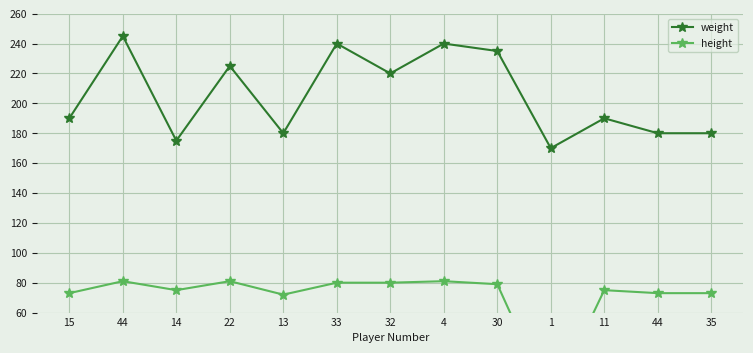

Where does the weight series first go above 190?

44